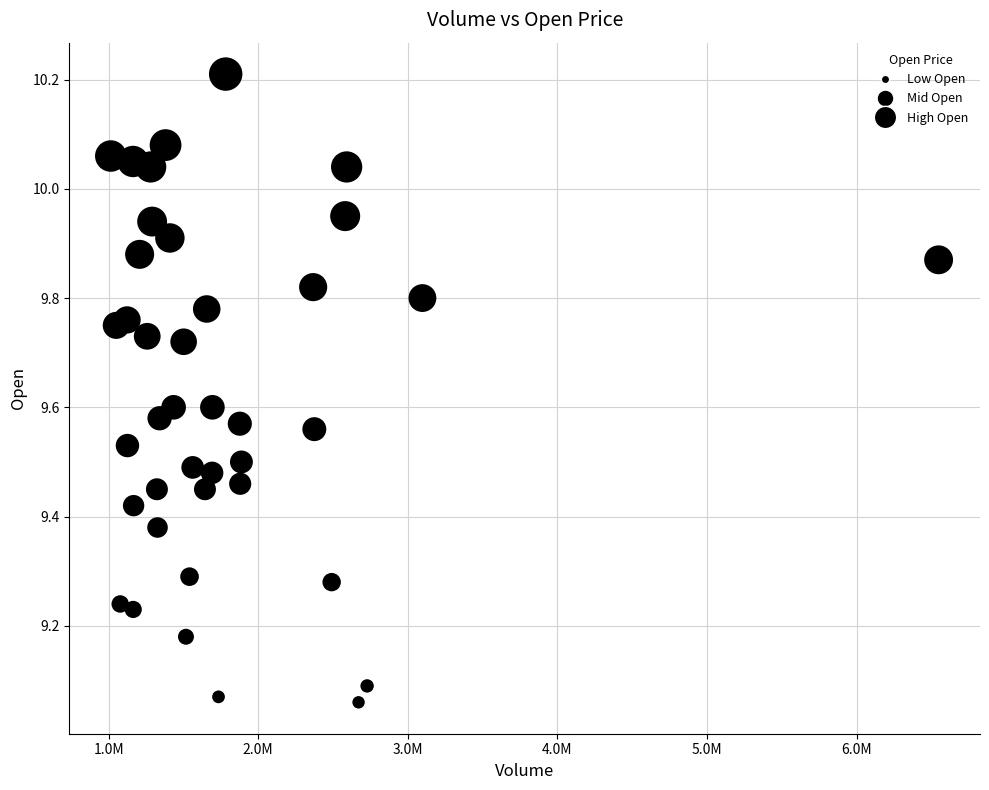

What is the range of Y values (max minus min)?

1.1